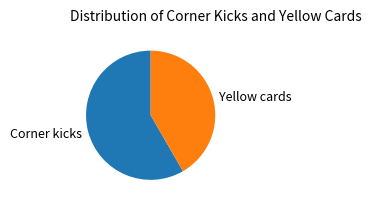

Rank the categories by value from lowest to highest.

Yellow cards, Corner kicks